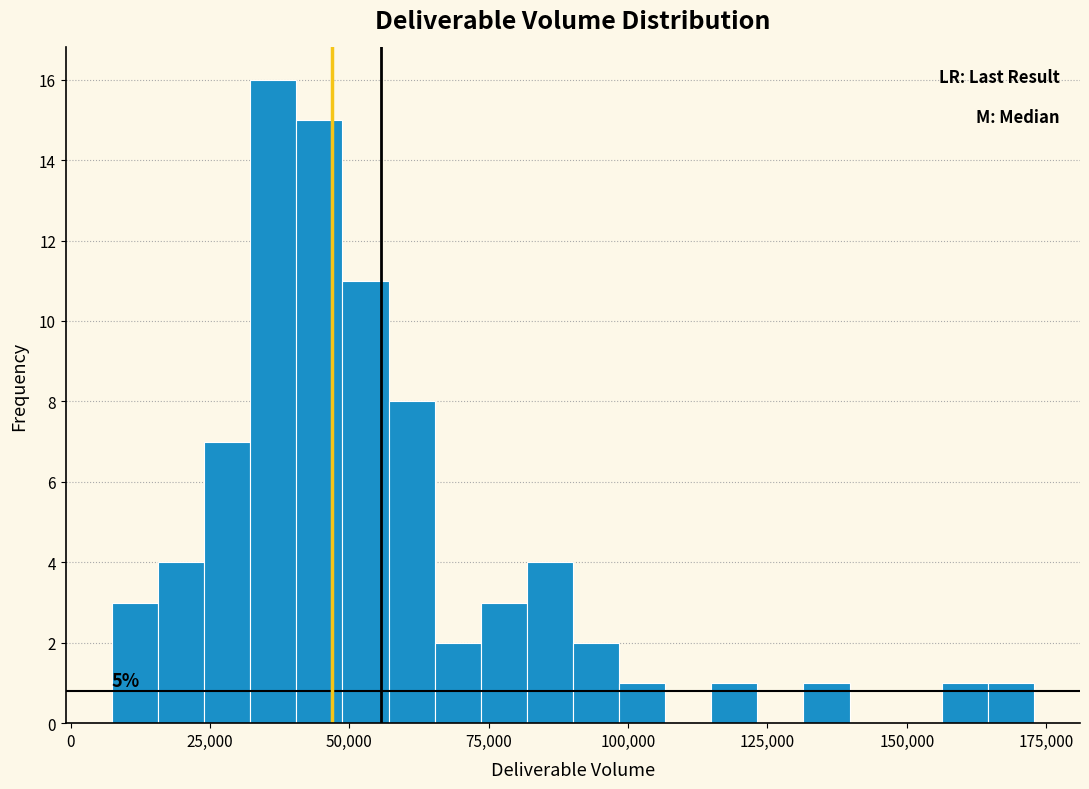

Read against the x-axis, roughly where is the centre of the tallest bar?

35000